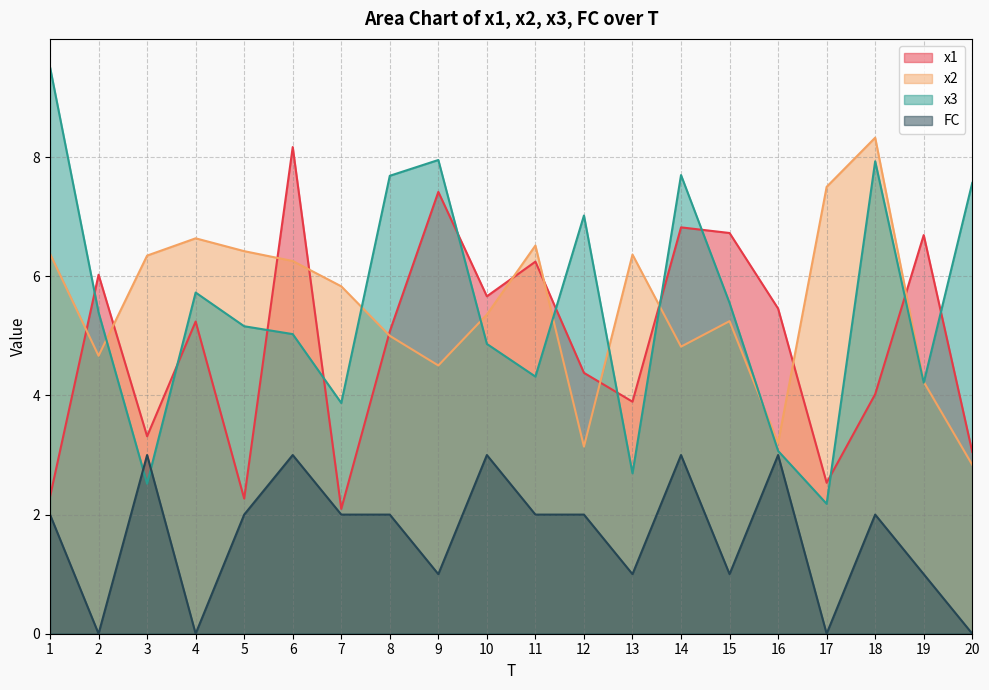

Reading left to right, extract all data points from this chart.

x1: 2.3	6.0	3.3	5.2	2.3	8.2	2.1	5.1	7.4	5.7	6.2	4.4	3.9	6.8	6.7	5.5	2.5	4.0	6.7	3.1
x2: 6.4	4.7	6.3	6.6	6.4	6.3	5.8	5.0	4.5	5.4	6.5	3.1	6.4	4.8	5.2	3.2	7.5	8.3	4.2	2.8
x3: 9.5	5.4	2.5	5.7	5.2	5.0	3.9	7.7	8.0	4.9	4.3	7.0	2.7	7.7	5.6	3.1	2.2	7.9	4.2	7.6
FC: 2.0	0.0	3.0	0.0	2.0	3.0	2.0	2.0	1.0	3.0	2.0	2.0	1.0	3.0	1.0	3.0	0.0	2.0	1.0	0.0